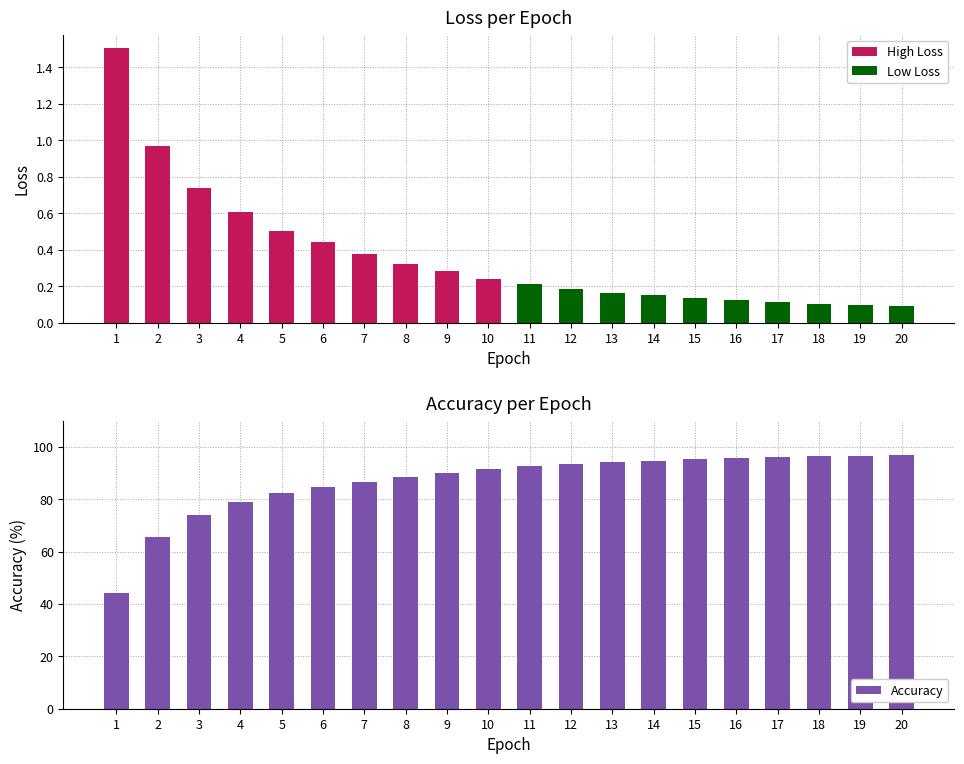

The value at 1 is 69.7. True or false?

False